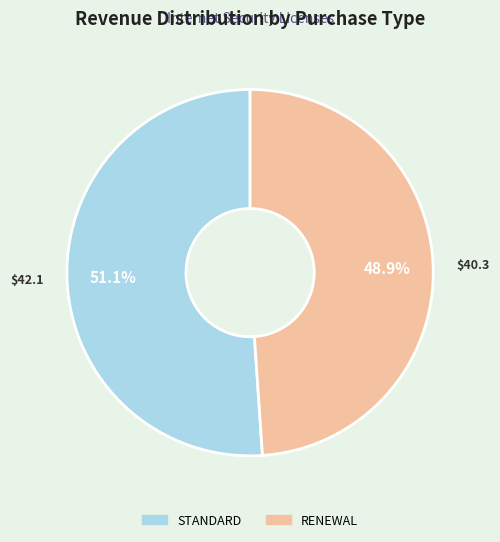

Rank the categories by value from lowest to highest.

RENEWAL, STANDARD